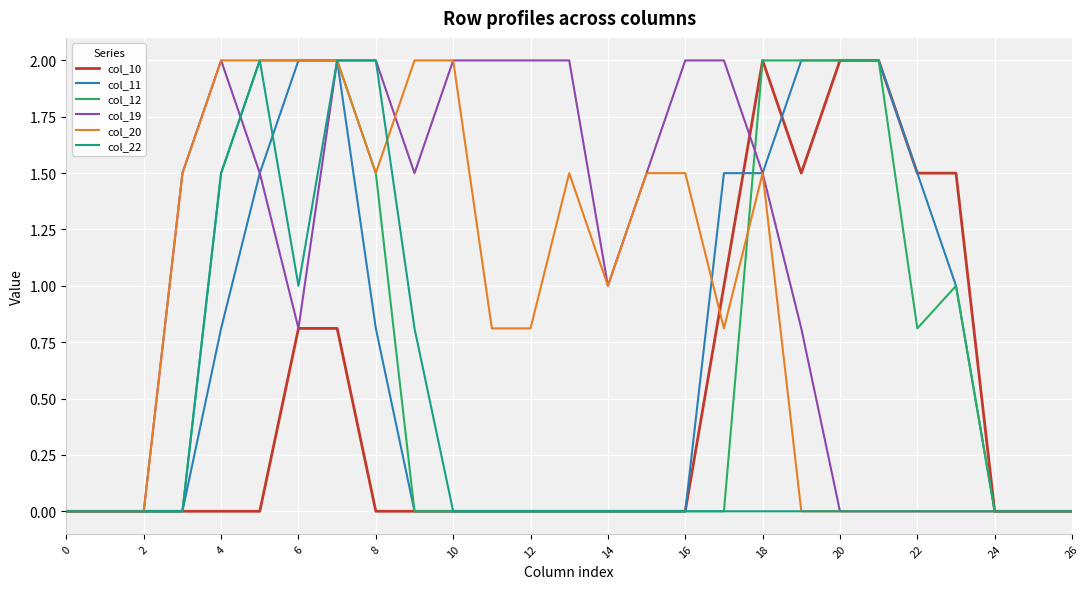

Which series has the largest total across all categories?

col_19